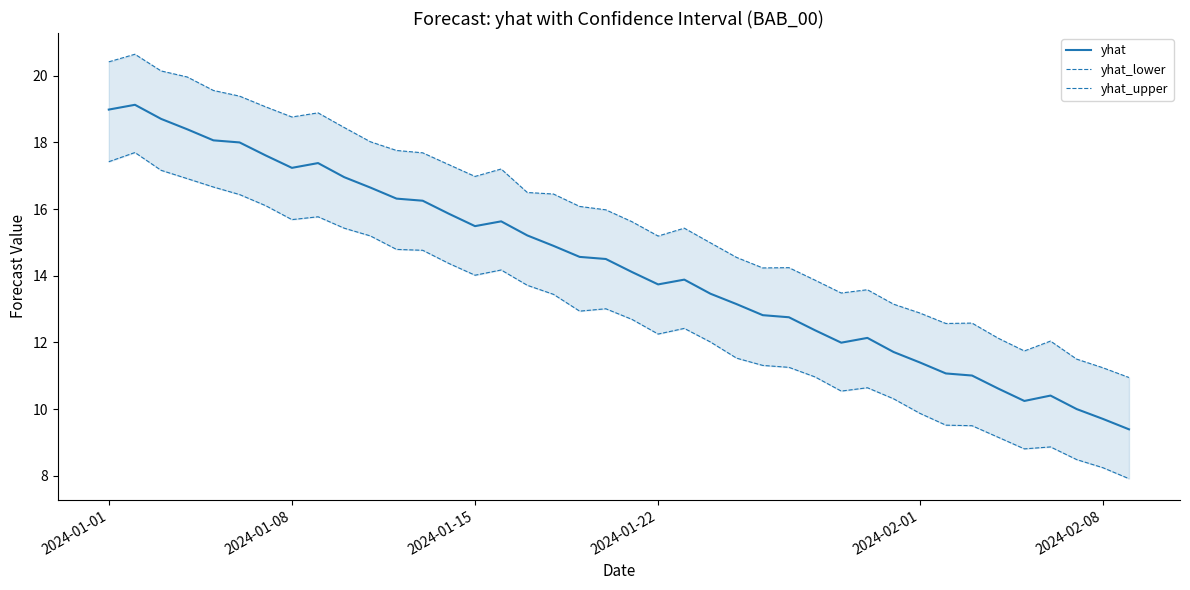

What is the highest value of the yhat series?

19.1